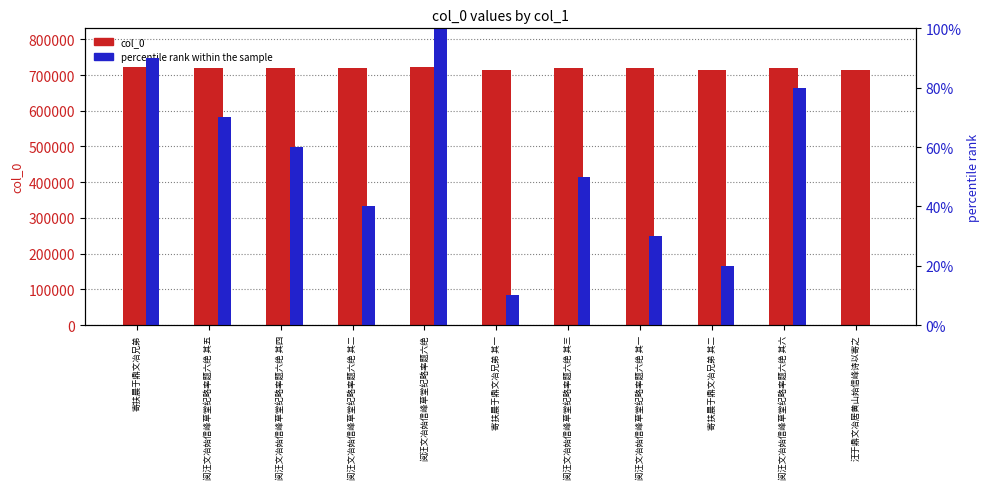

The value of col_0 at 阅汪文冶始信峰草堂纪略率题六绝 其四 is 1133263. True or false?

False